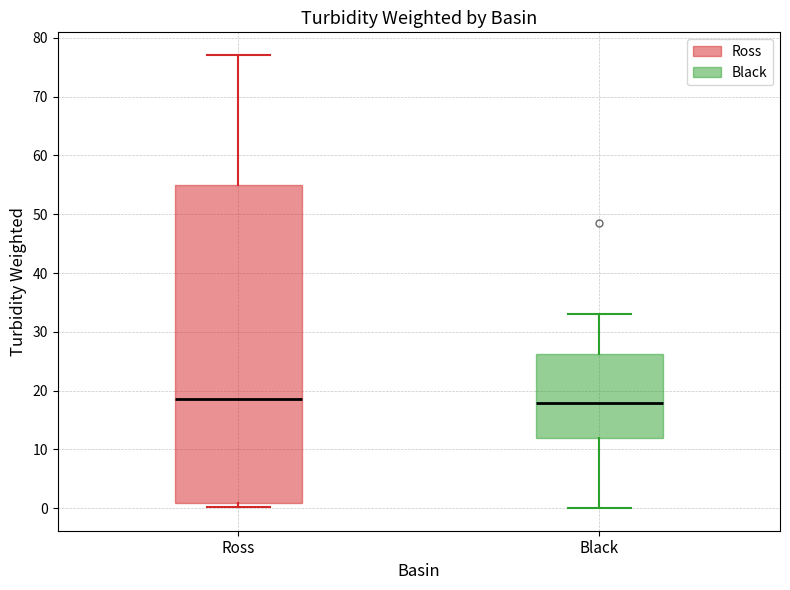

Where is the lower edge of the box for Ross on the y-axis? The values are not printed on the chart, so give them approximately, as read against the axis.

1